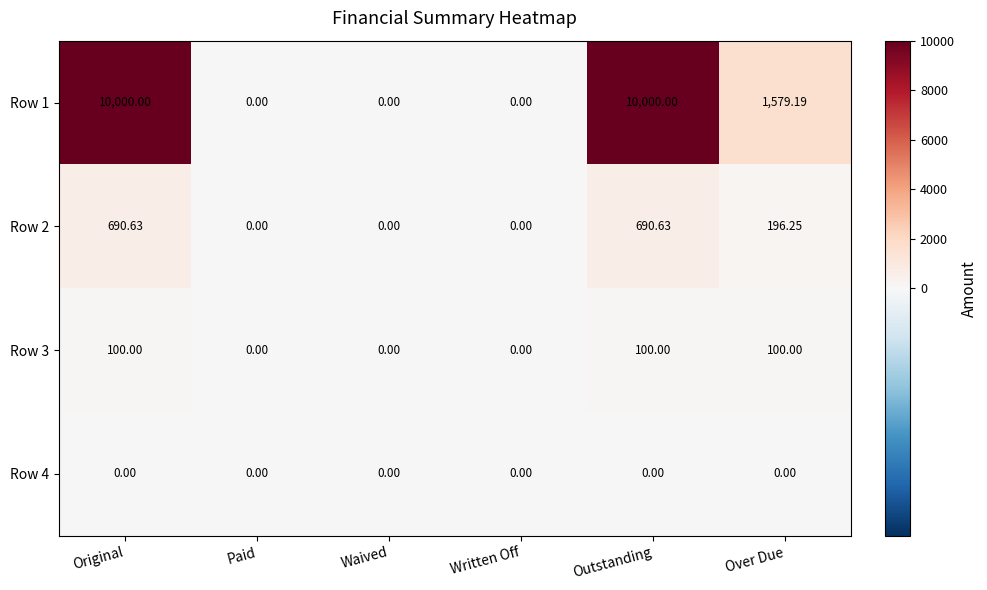

Where is Row 1 nearest to the value 5000?

Over Due